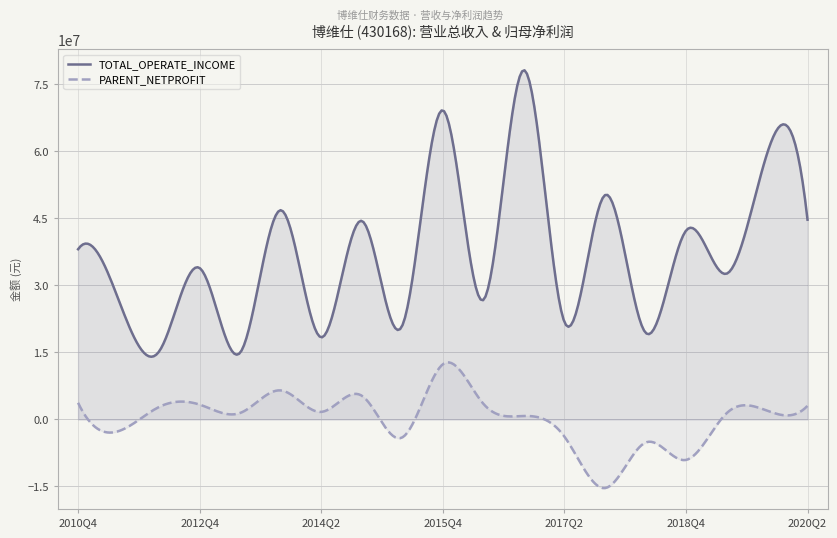

What is the difference between the maximum and minimum values in the PARENT_NETPROFIT series?

28138769.8